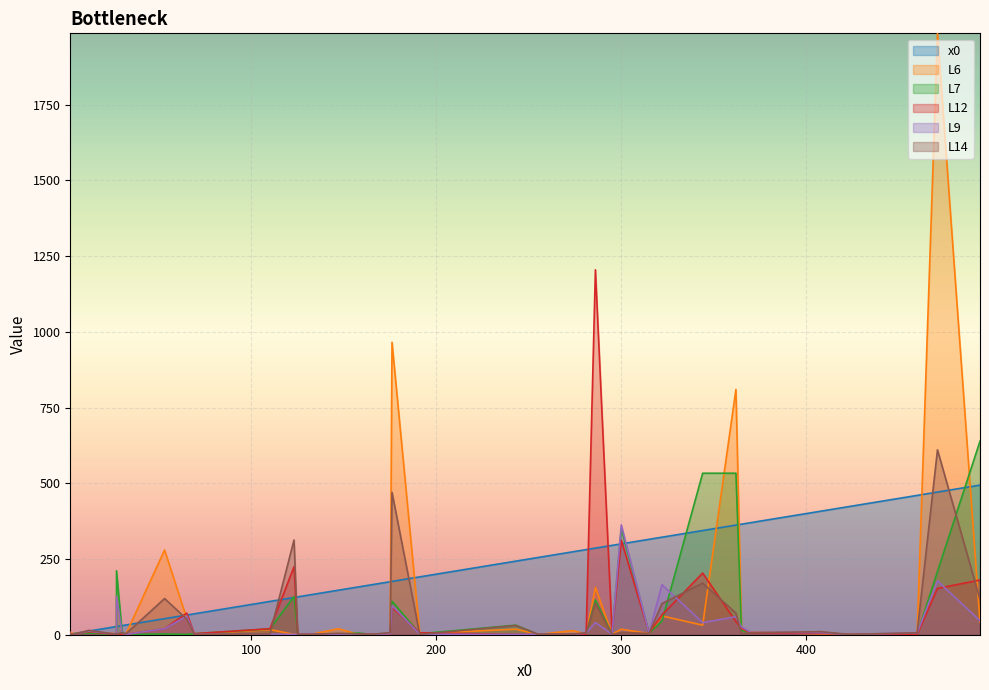

How many lines are shown in the chart?

6